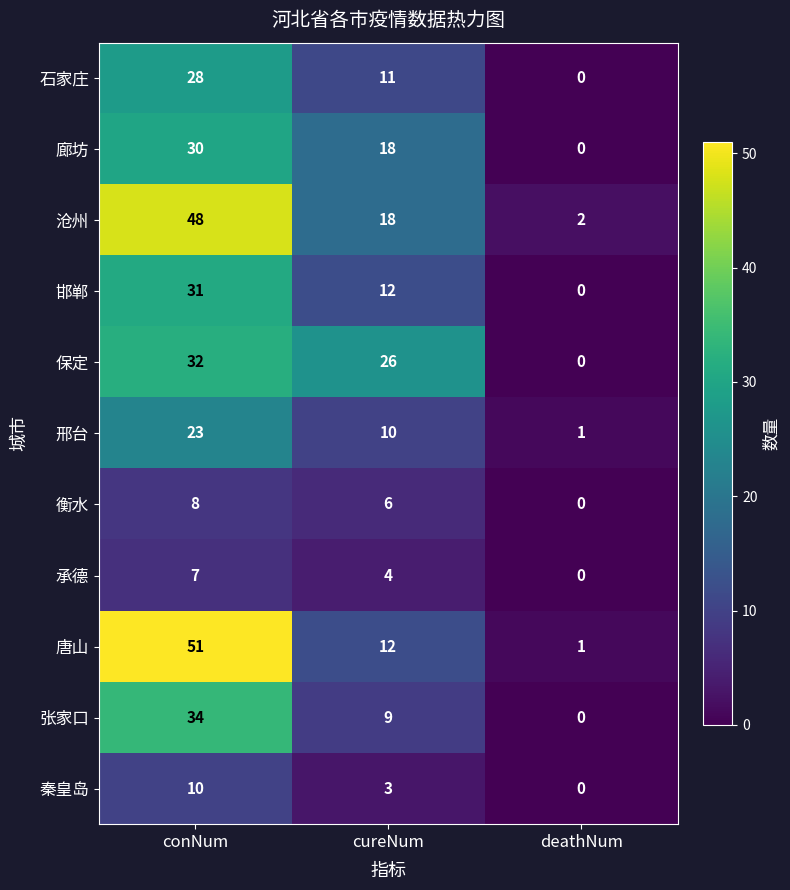

What value does the 保定 series have at cureNum?

26